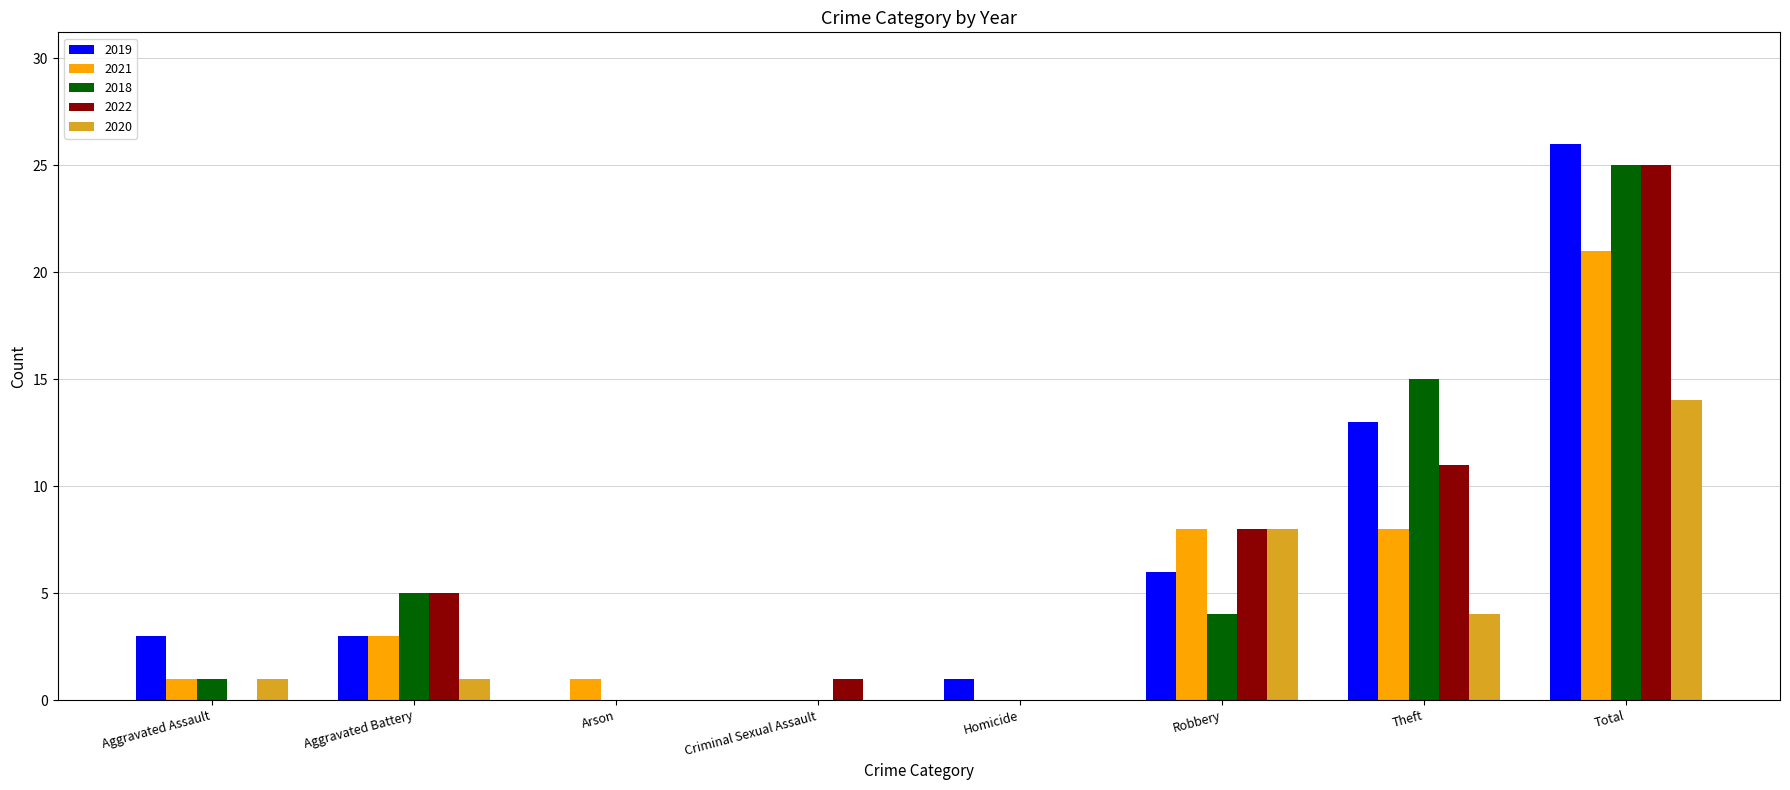

Read the 2021 value at Theft, to the nearest 5.

10